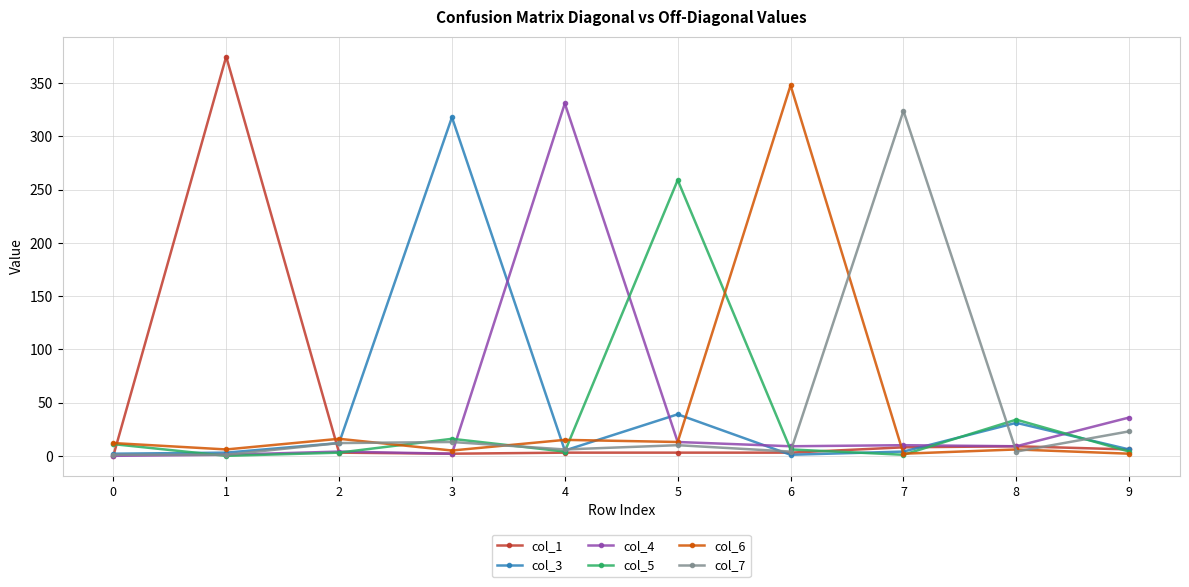

Where is the first local maximum for col_3?

3